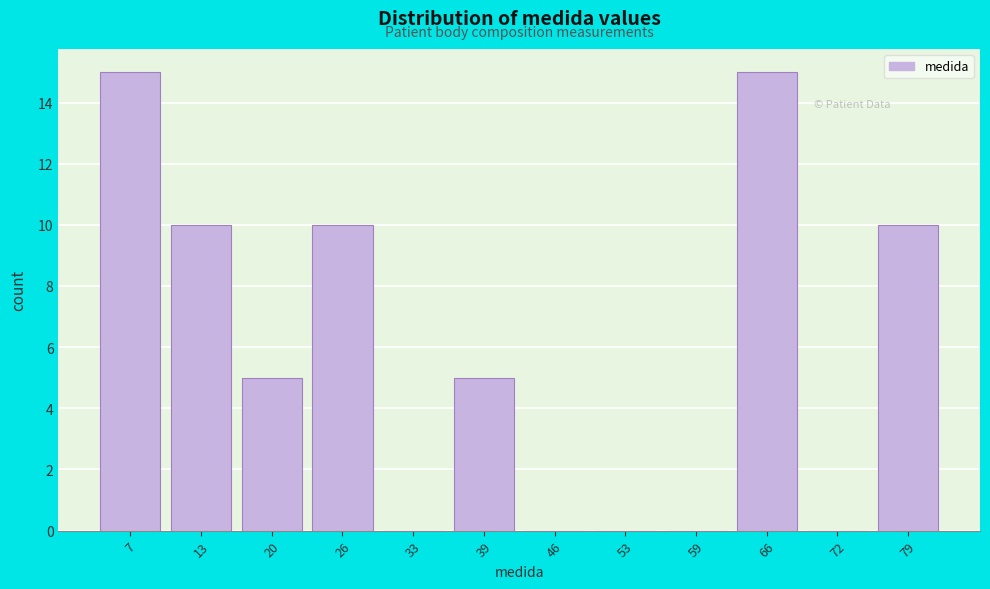

Reading left to right, list every bar in this chart as the range it spans on the x-axis followed by its height. Neither the bar edges nor the heights are printed on the chart, so give them approximately, as read against the axes.

3 to 10: 15
10 to 16: 10
16 to 23: 5
23 to 30: 10
30 to 36: 0
36 to 43: 5
43 to 49: 0
49 to 56: 0
56 to 62: 0
62 to 69: 15
69 to 76: 0
76 to 82: 10